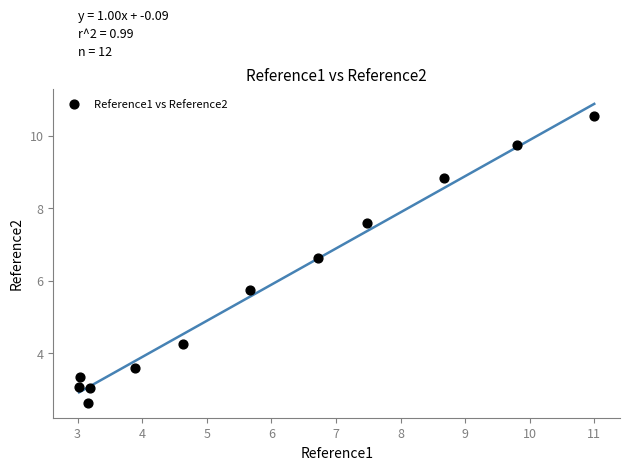

What is the range of X values (max minus min)?

8.0